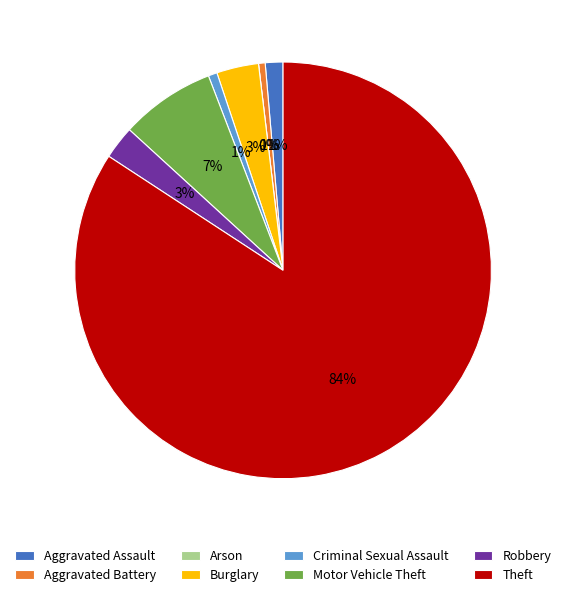

Which category has the smallest portion of the pie?

Arson